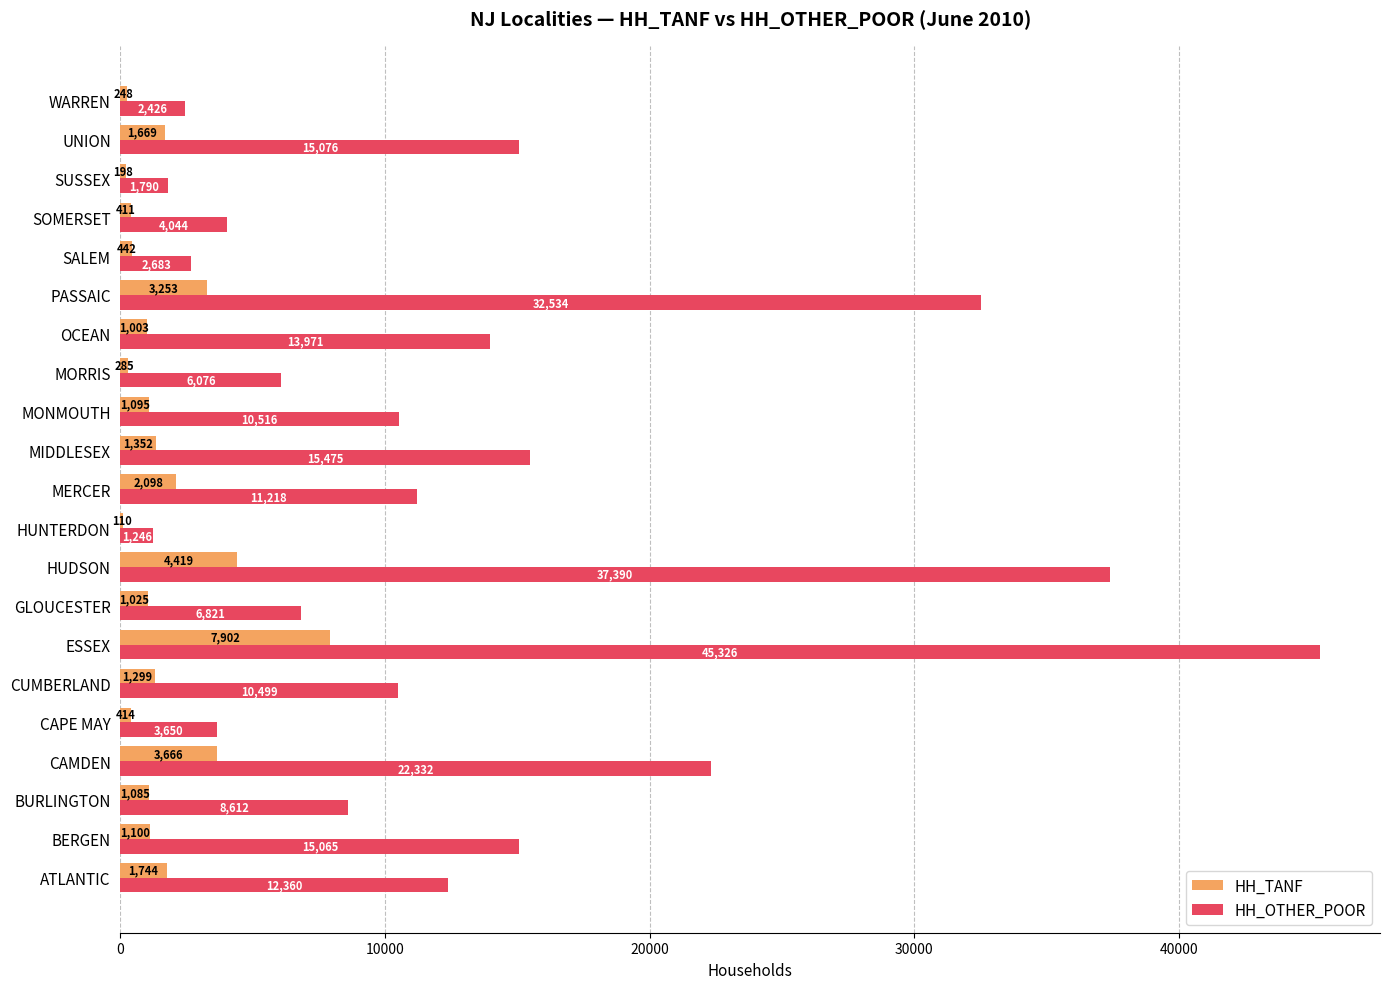

The value of HH_TANF at HUDSON is 4419. True or false?

True